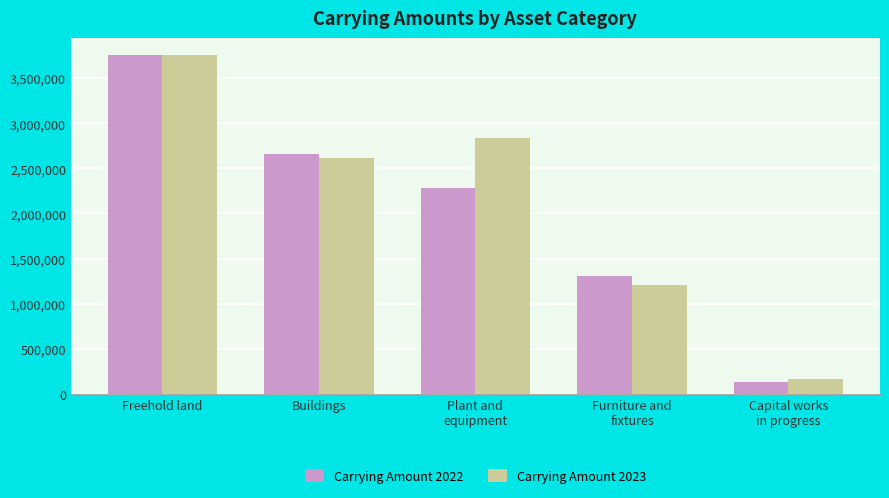

How many groups of bars are there?

5